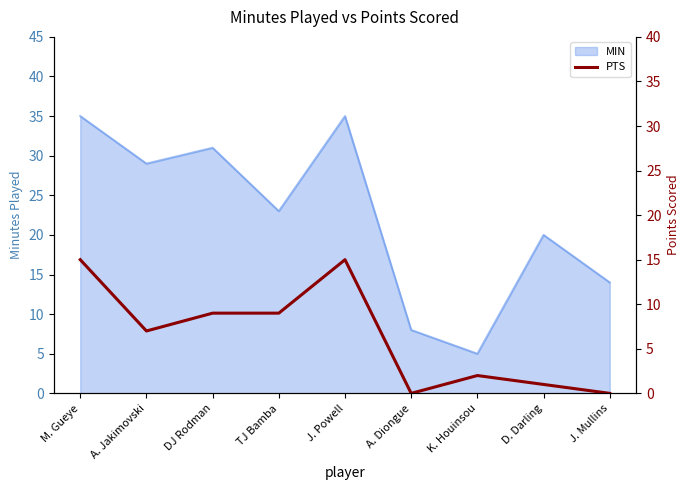

Which category has the lowest value in the MIN series?

K. Houinsou